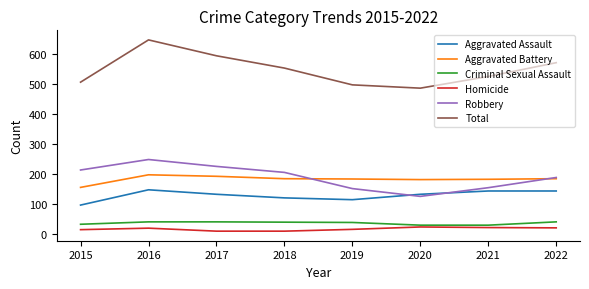

True or false: Robbery and Homicide intersect in this chart.

False